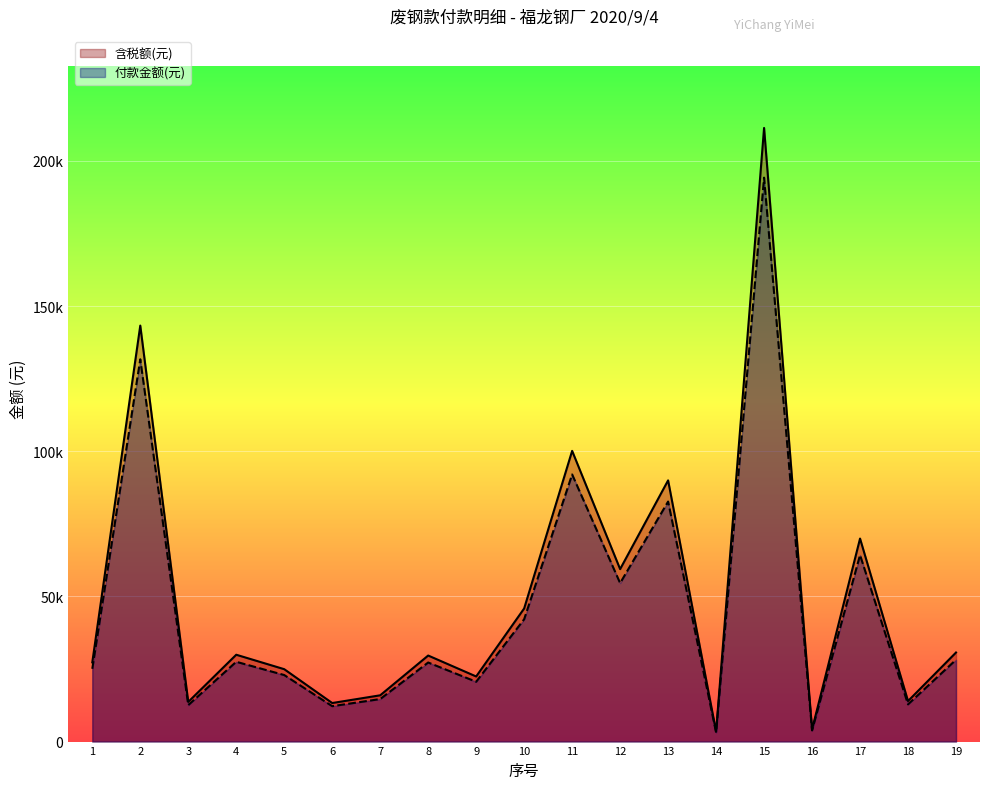

How many lines are shown in the chart?

2